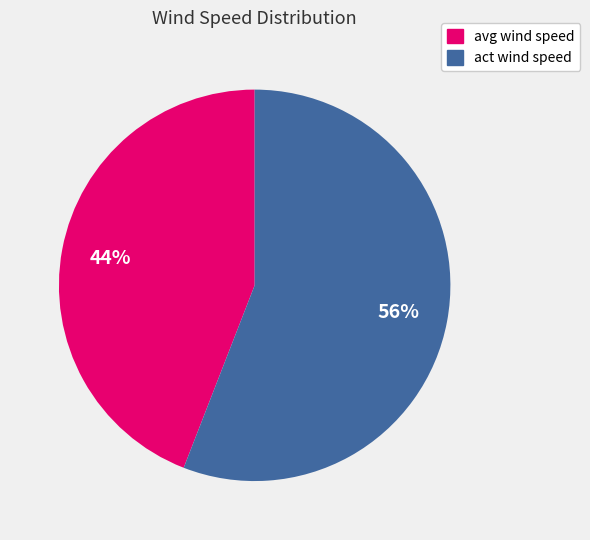

To the nearest percent, what is the average slice percentage?

50%